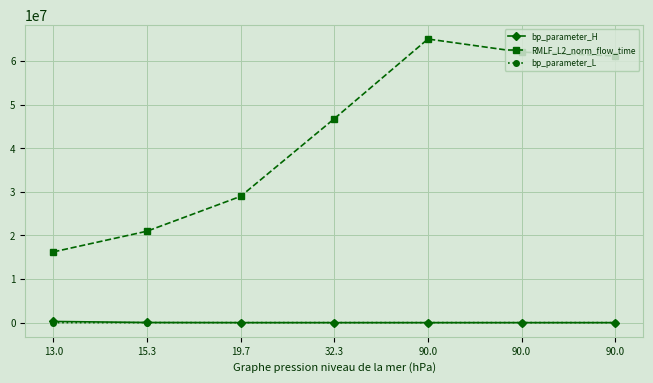

At which label is bp_parameter_H closest to 131081?

15.3